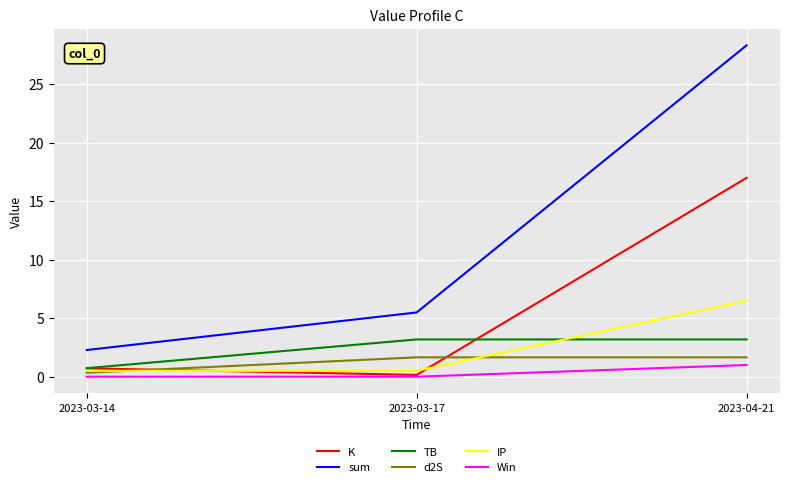

Which series has the largest range (max minus min)?

sum